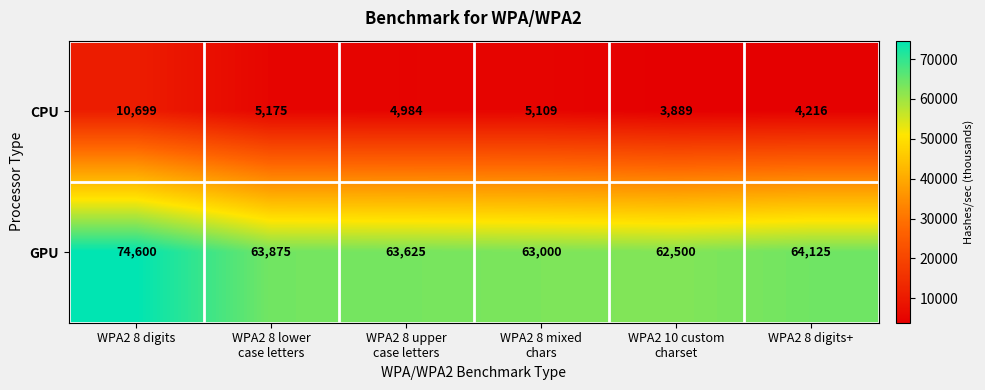

What is the sum of all GPU values?

391725